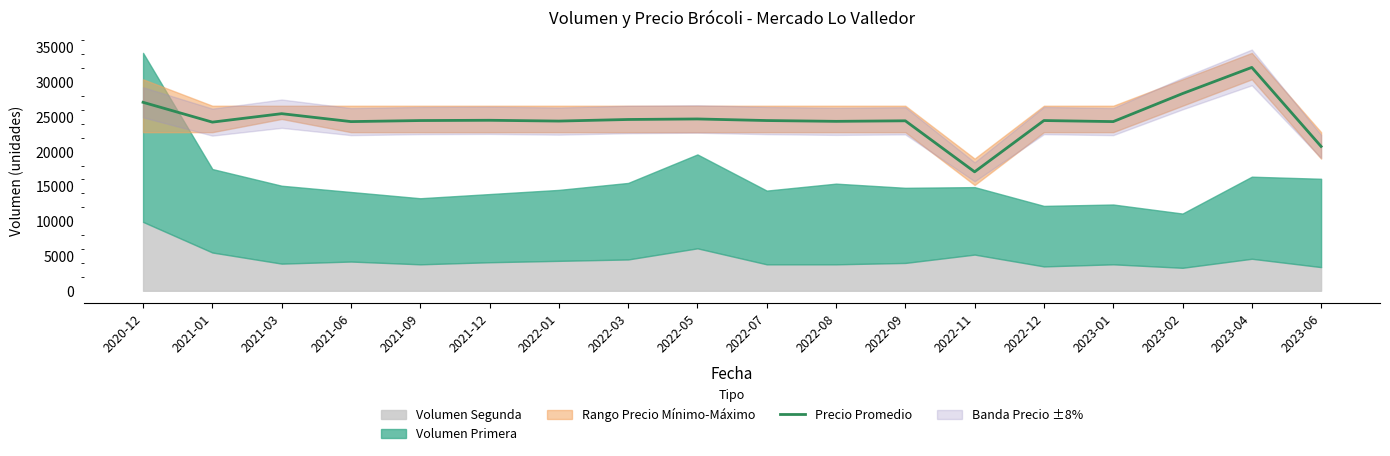

What is the label of the 13th point from the left?

2022-11